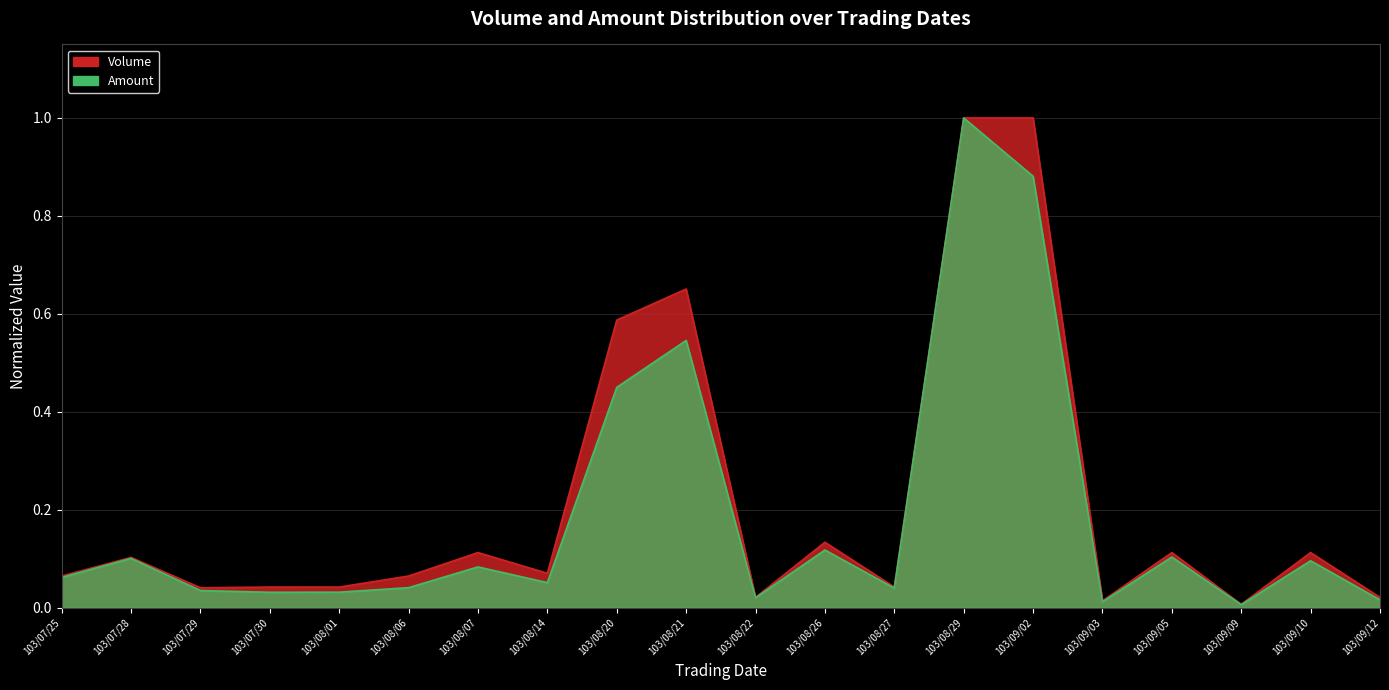

In Amount, how many points are higher than both neighbors (excluding endpoints)?

7